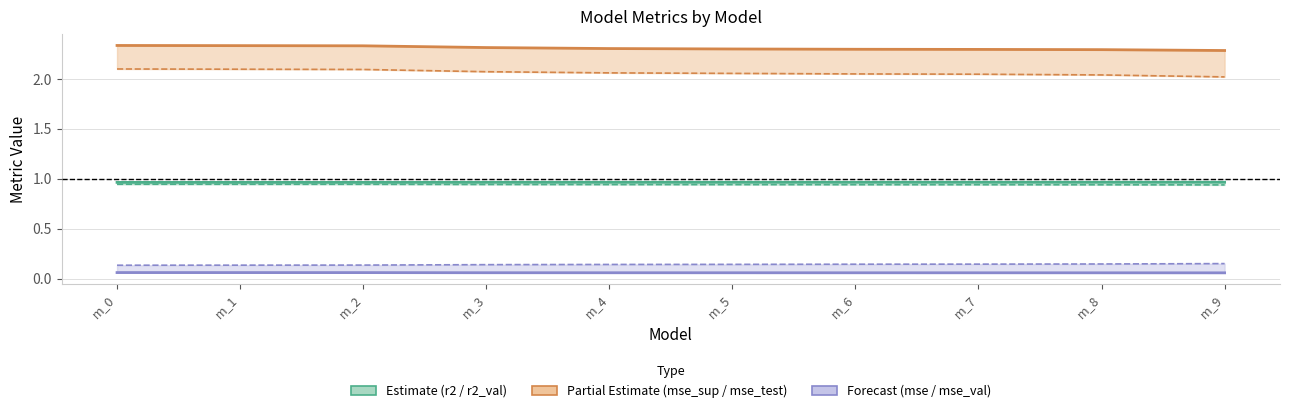

Rank the series by their average value, from highest to lowest.

mse_sup, r2, mse